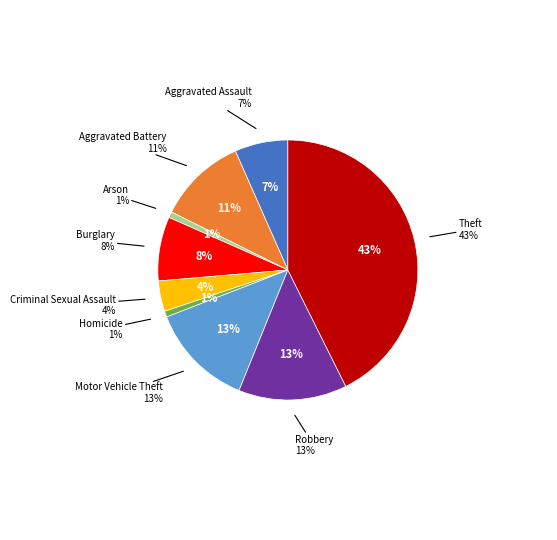

How many slices are in this pie chart?

9